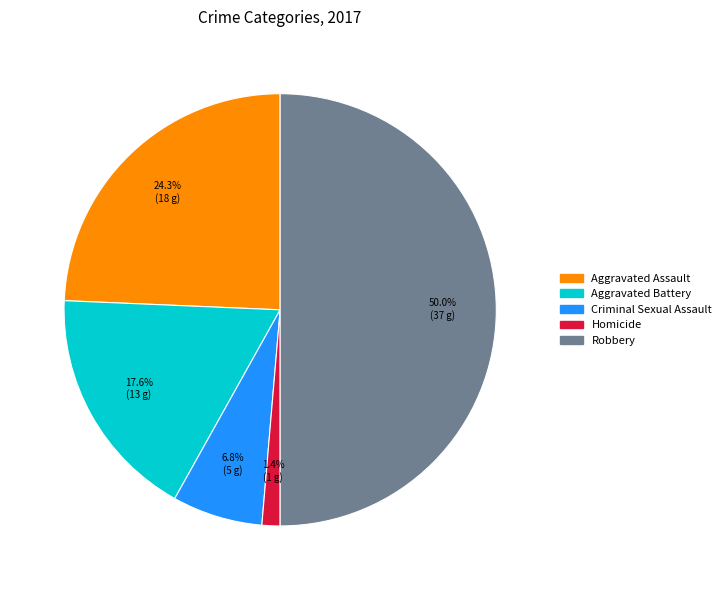

Is it true that Homicide is 1% of the pie?

True